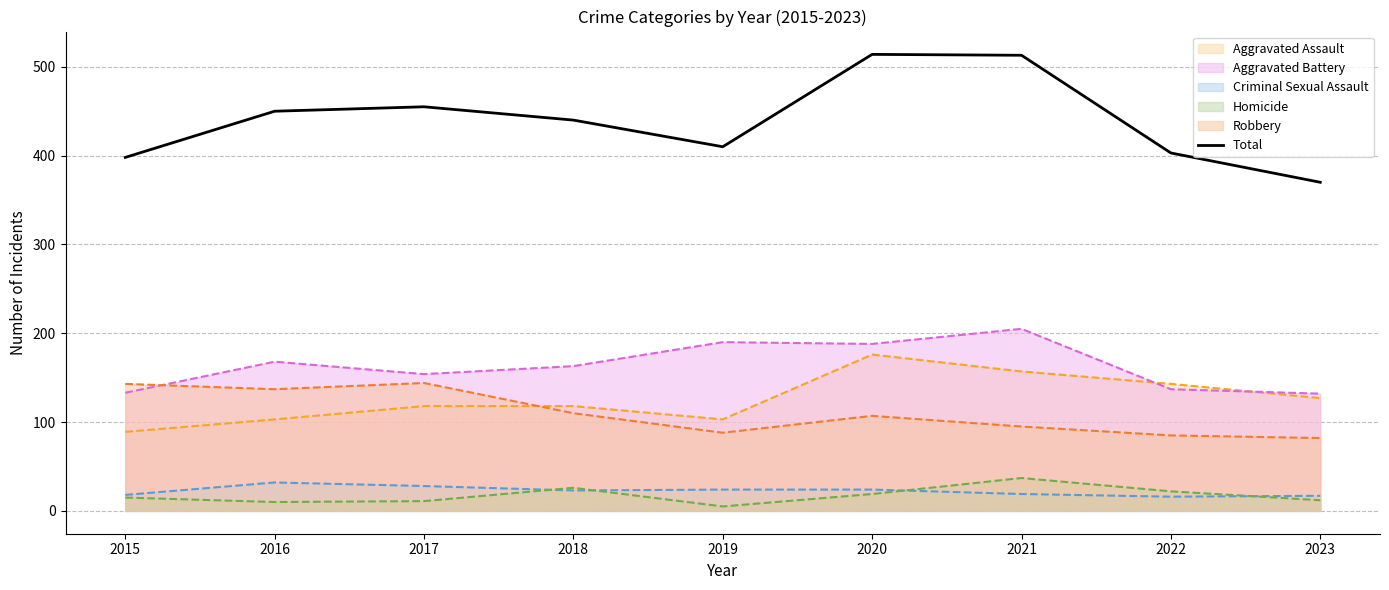

What is the greatest value displayed?

514